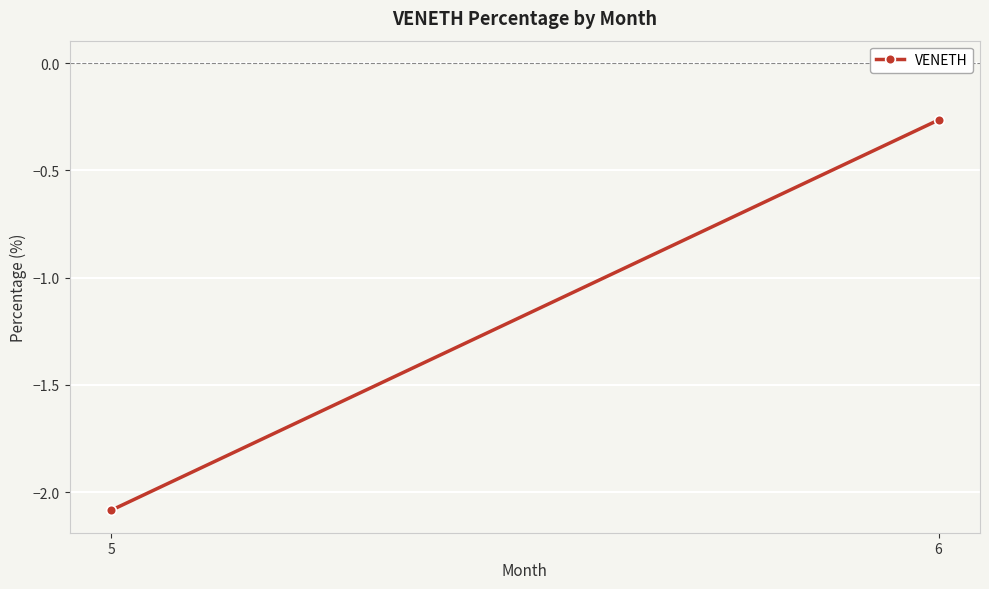

What is the sum of the values at 6 and 5?

-2.4